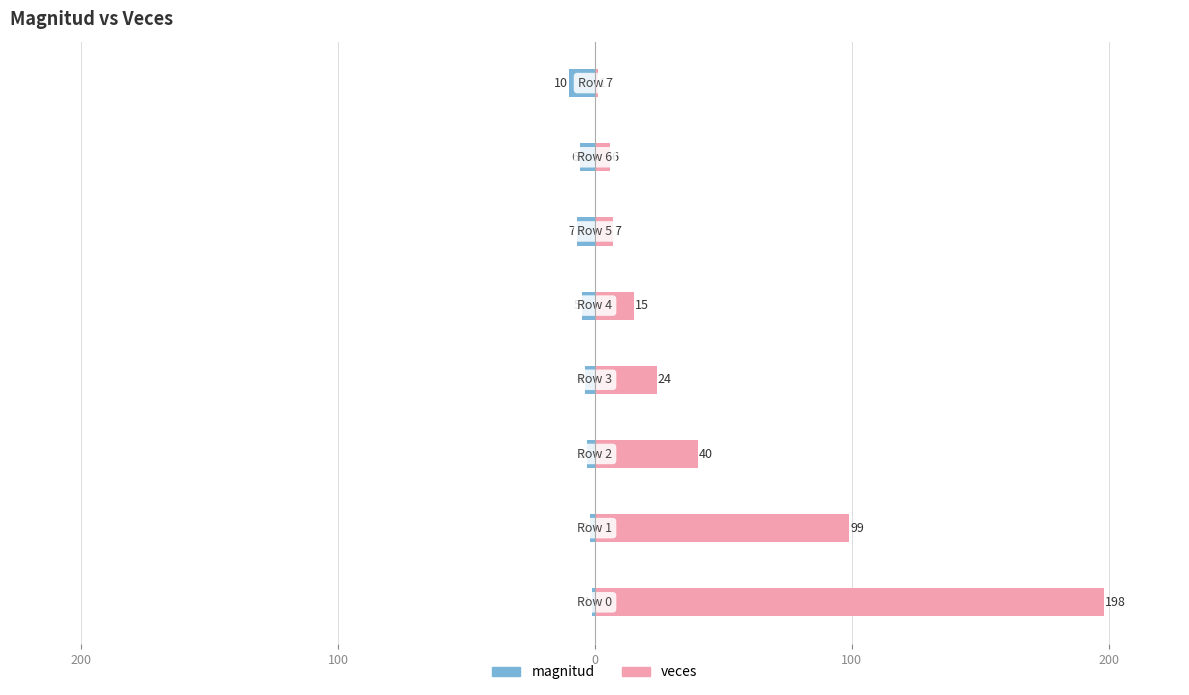

What are all the series names shown in the legend?

magnitud, veces